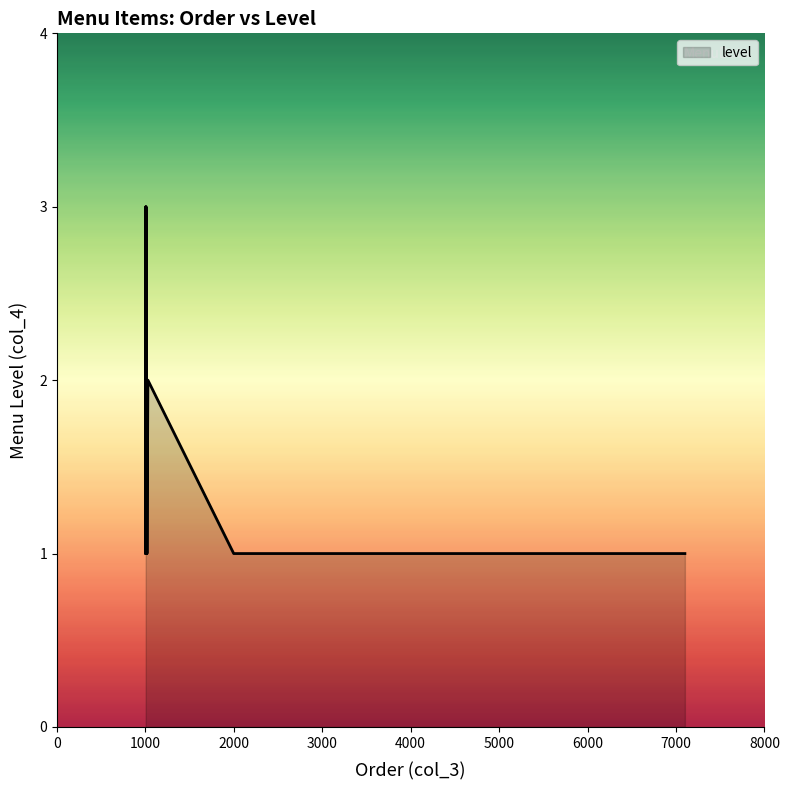

How many data points does each series have?

27